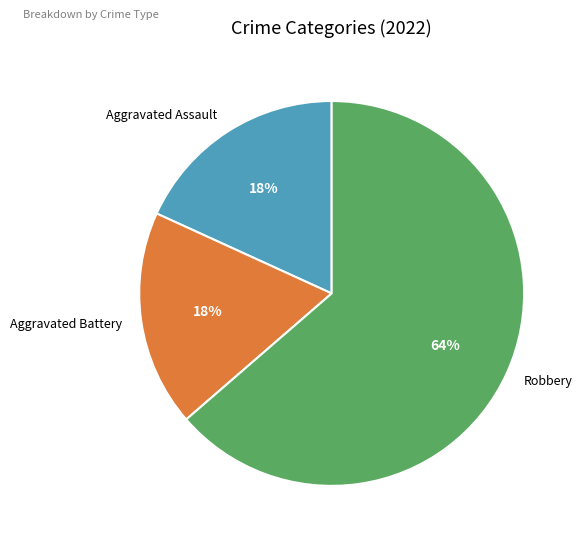

To the nearest percent, what is the average slice percentage?

33%